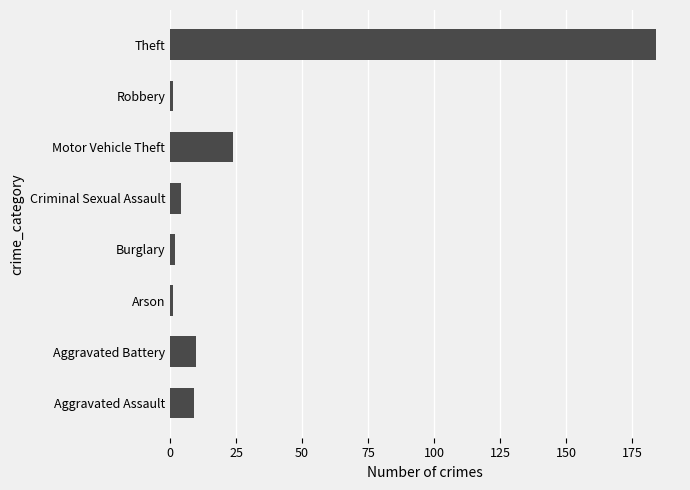

What is the average value?

29